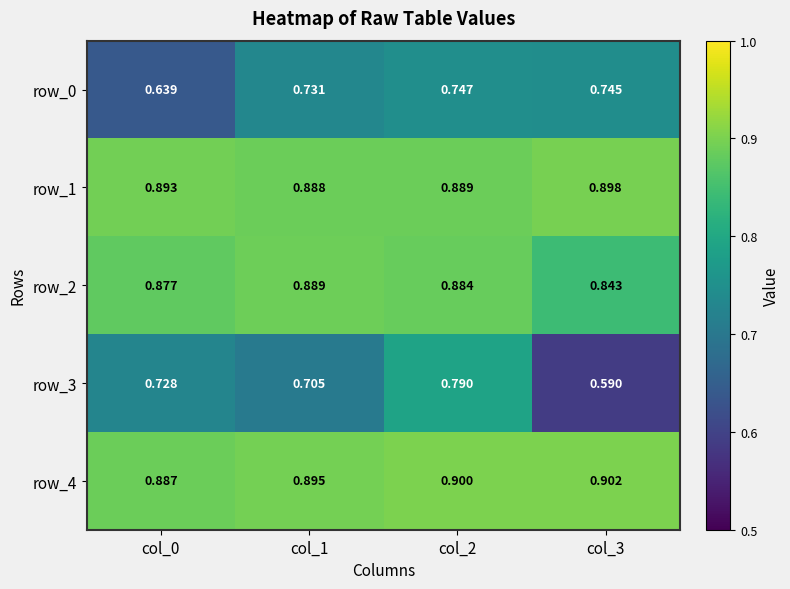

What is the sum of all row_4 values?

3.6